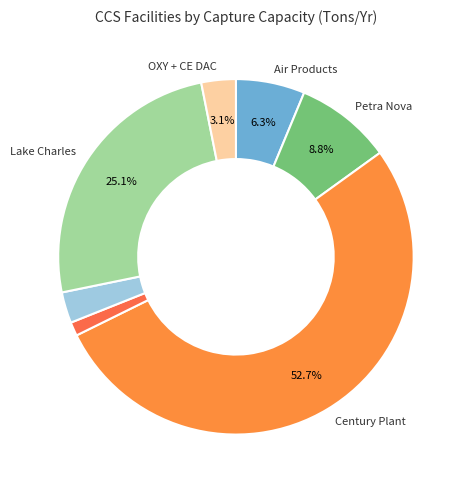

What is the smallest slice in the pie chart?

Farnsworth Unit EOR Field Project